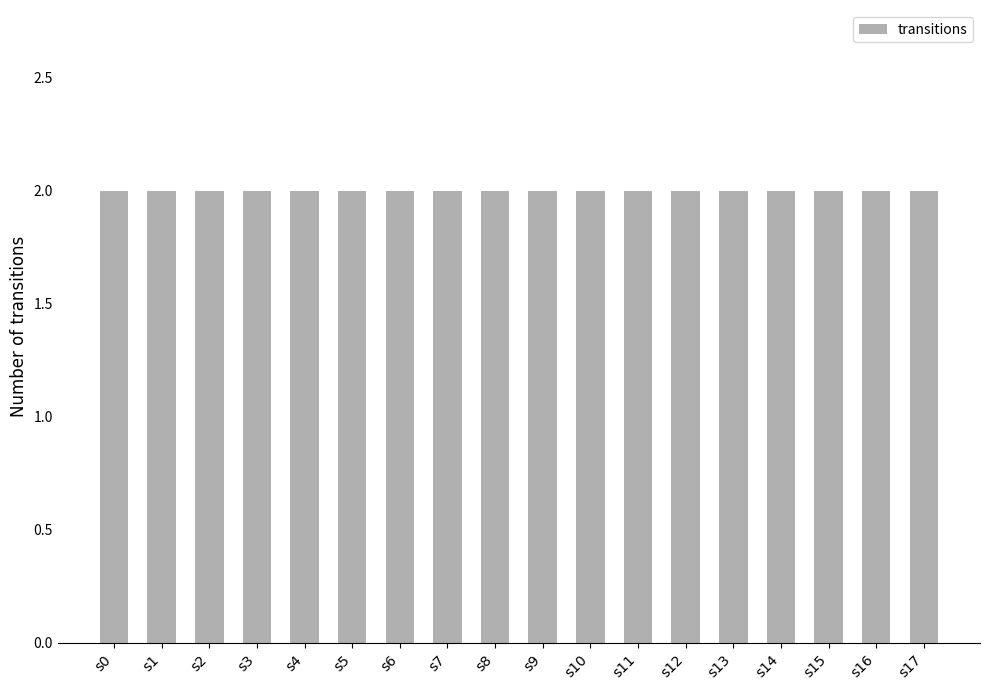

What is the minimum value shown in the chart?

2